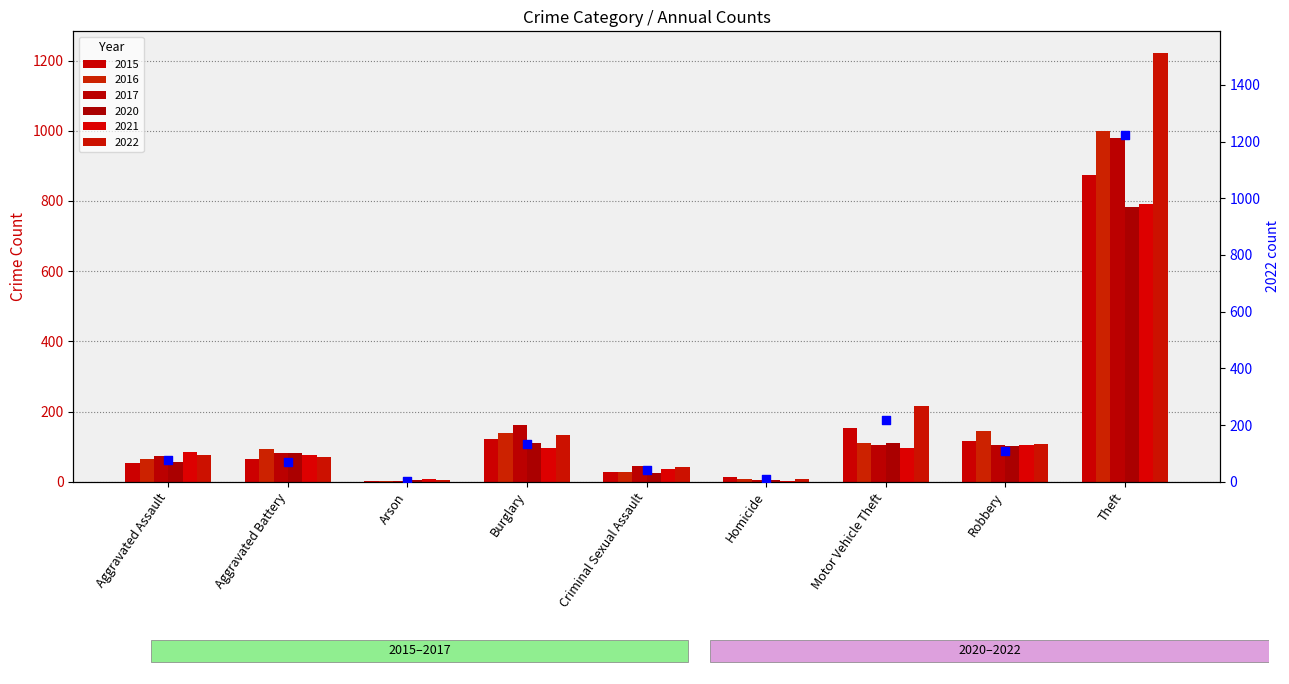

Which has a higher value, Criminal Sexual Assault or Motor Vehicle Theft?

Motor Vehicle Theft